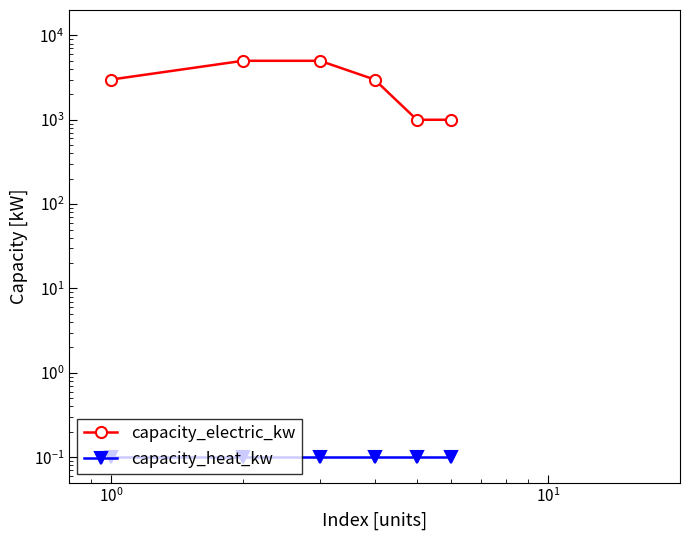

True or false: capacity_heat_kw and capacity_electric_kw intersect in this chart.

False